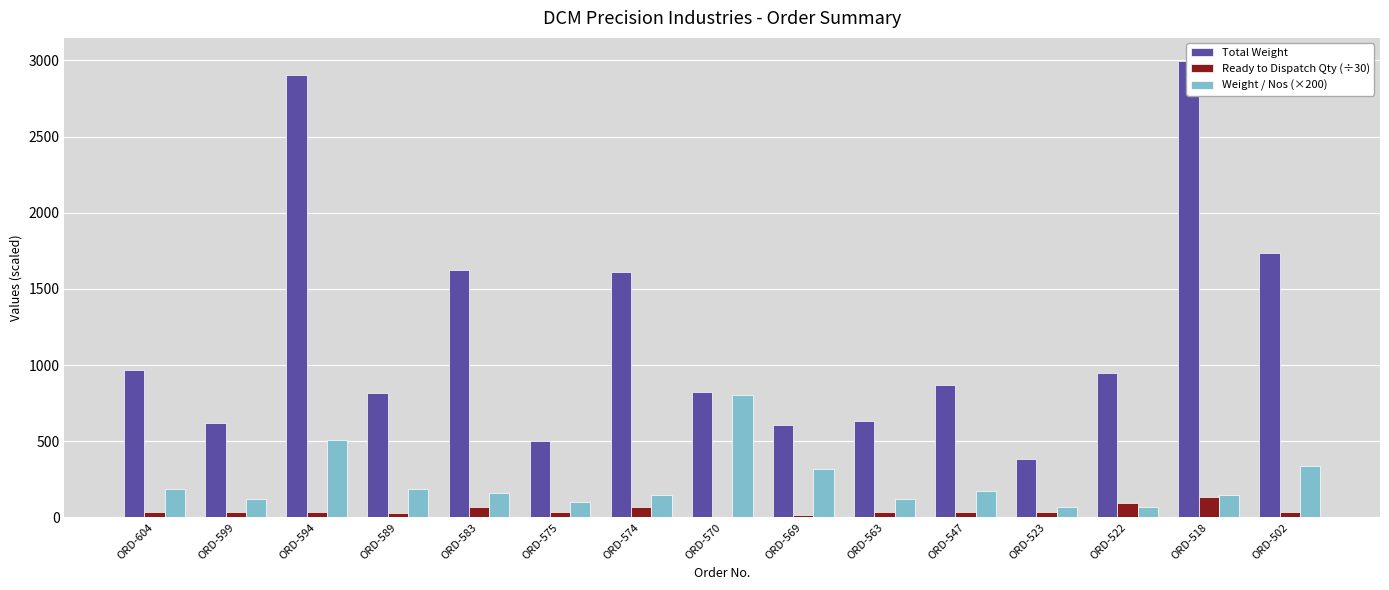

Reading right to left, what are all the values shown in this chart?

Total Weight: 1737.4	2997.8	950.0	382.3	871.2	633.8	609.0	821.1	1612.5	502.7	1621.3	816.5	2905.8	621.9	968.6
Ready to Dispatch Qty (÷30): 34.2	133.2	92.9	37.4	33.8	34.6	12.8	6.8	71.7	34.2	67.1	28.8	38.1	34.3	34.2
Weight / Nos (×200): 339.0	150.0	68.2	68.2	172.0	122.0	318.0	805.0	150.0	98.0	161.0	189.0	508.0	121.0	189.0